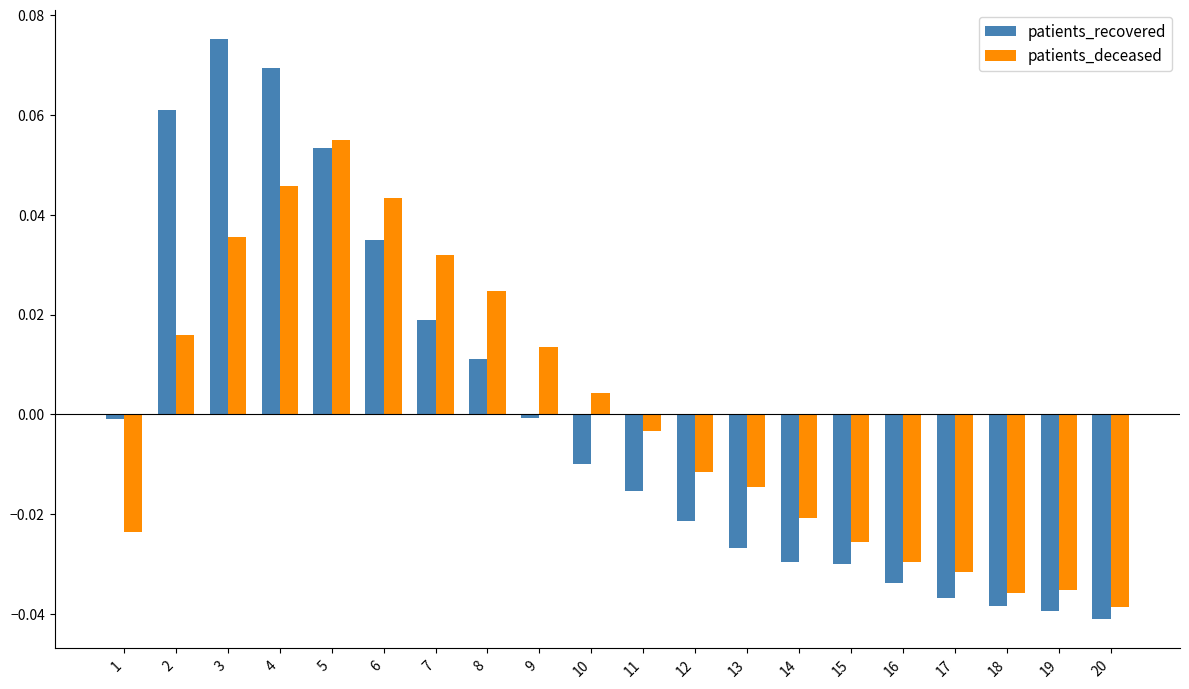

Which category has the highest value in the patients_recovered series?

3